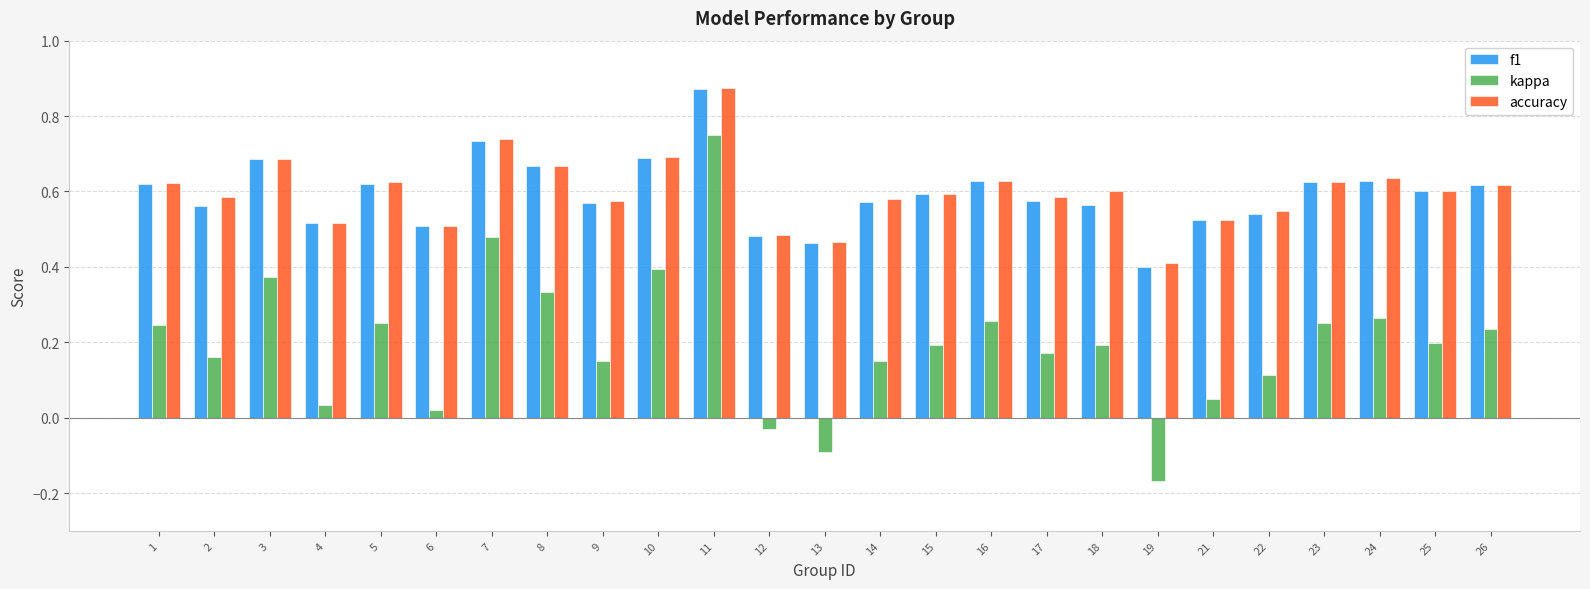

What is the total value across all series at 18?

1.4